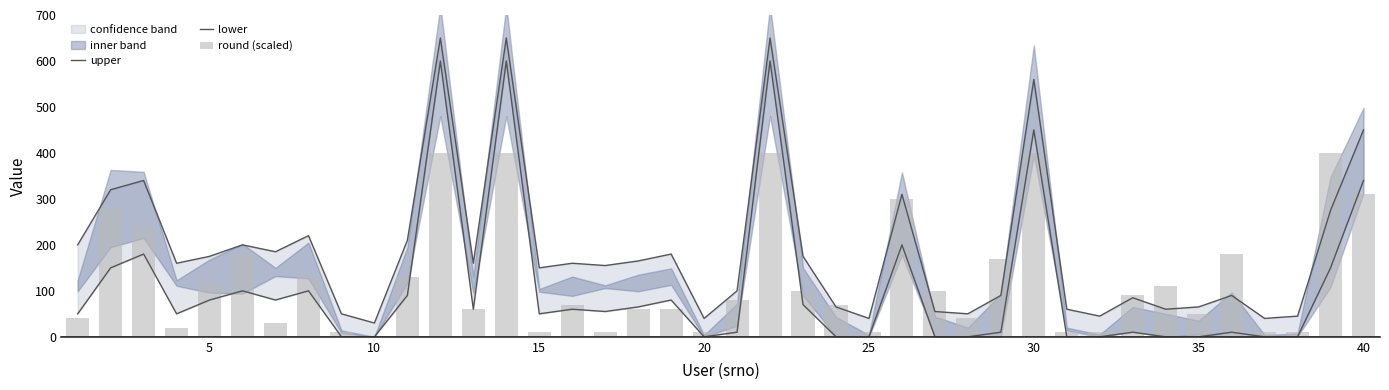

Which series has the widest spread of values?

upper